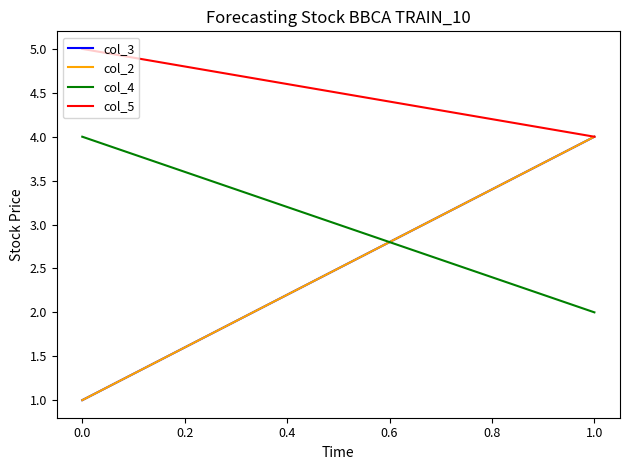

What is the maximum value shown in the chart?

5